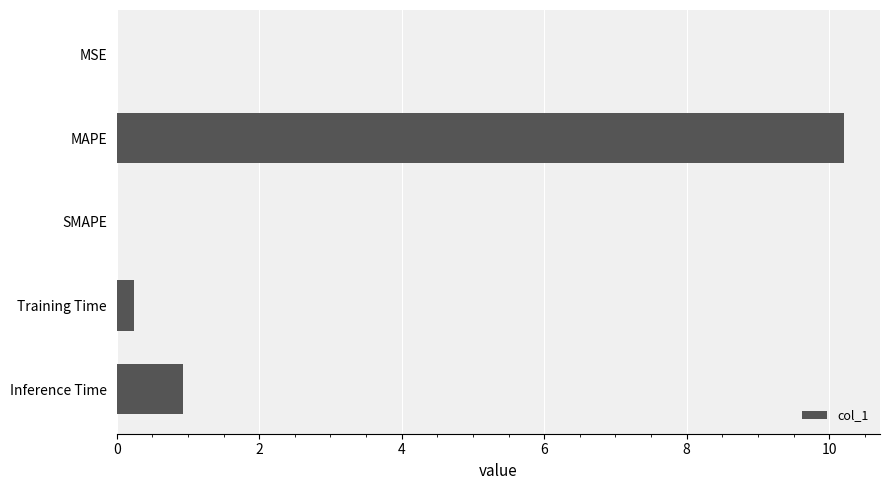

The value at Inference Time is 1.4. True or false?

False